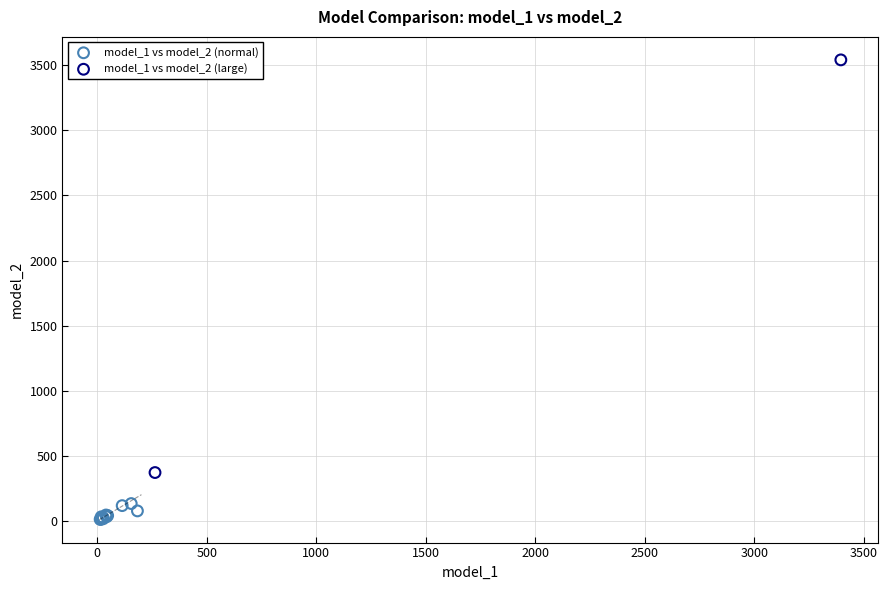

What are all the series names shown in the legend?

model_1 vs model_2 (normal), model_1 vs model_2 (large)